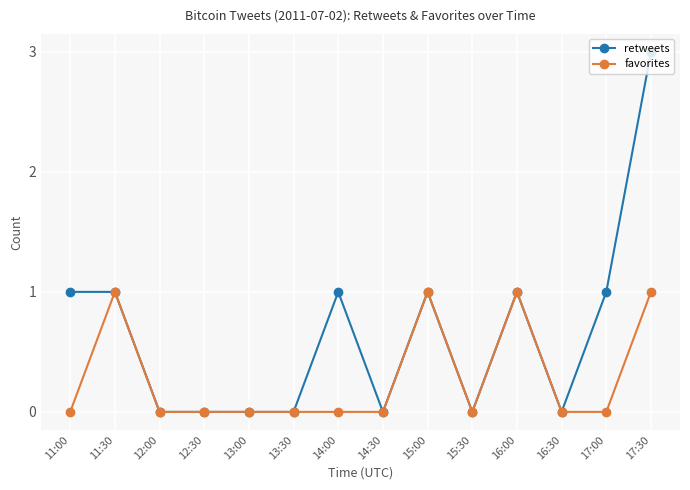

True or false: retweets has a value of 0 at 12:00.

True